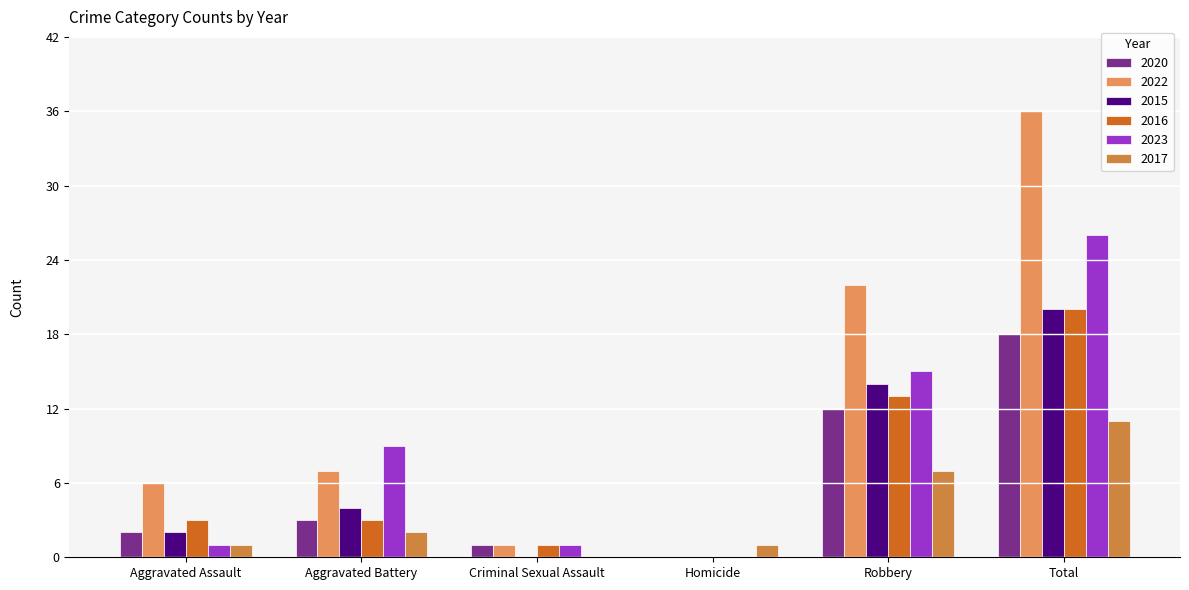

What is the maximum value shown in the chart?

36